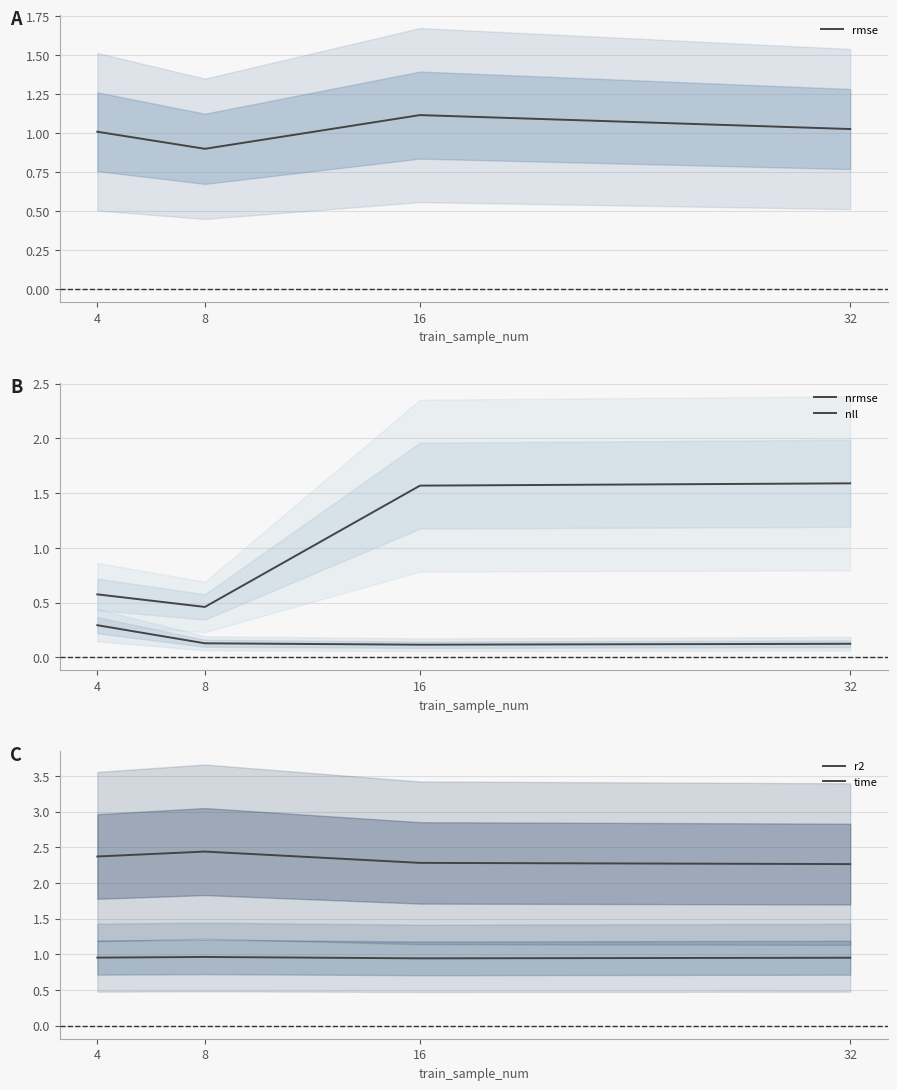

What is the sum of all r2 values?

3.8